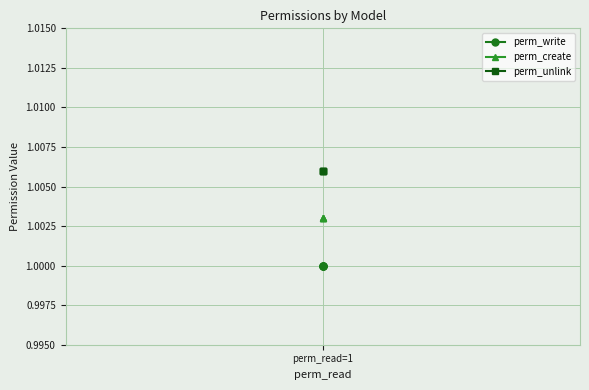

True or false: perm_write has a value of 1.0 at 1.

True